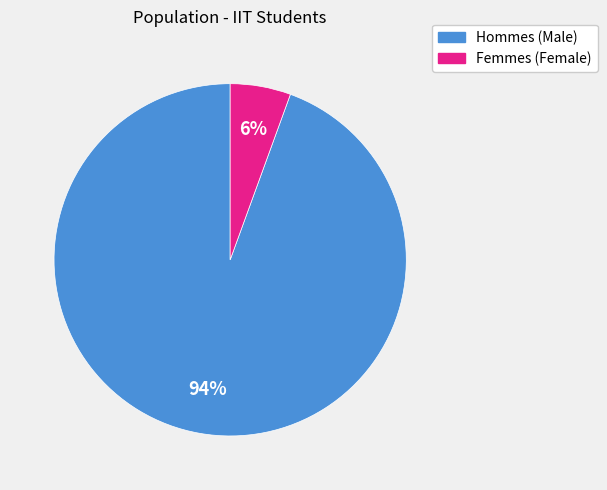

Is there a majority slice in this chart?

Yes